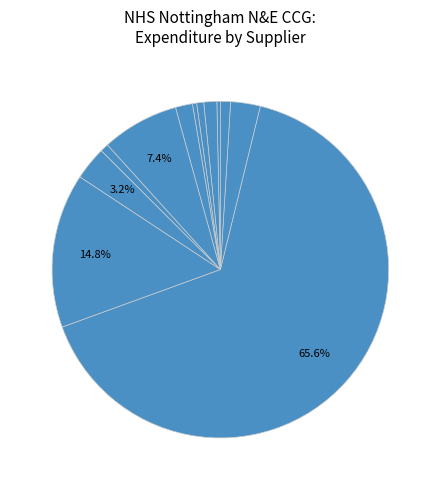

How many segments does this pie chart have?

12